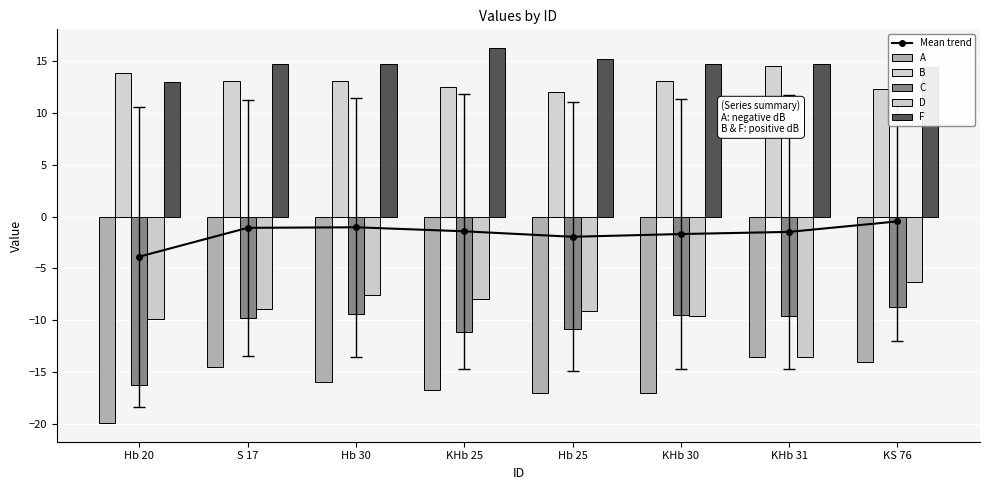

Rank the series by their maximum value, from lowest to highest.

A, C, D, Mean trend, B, F